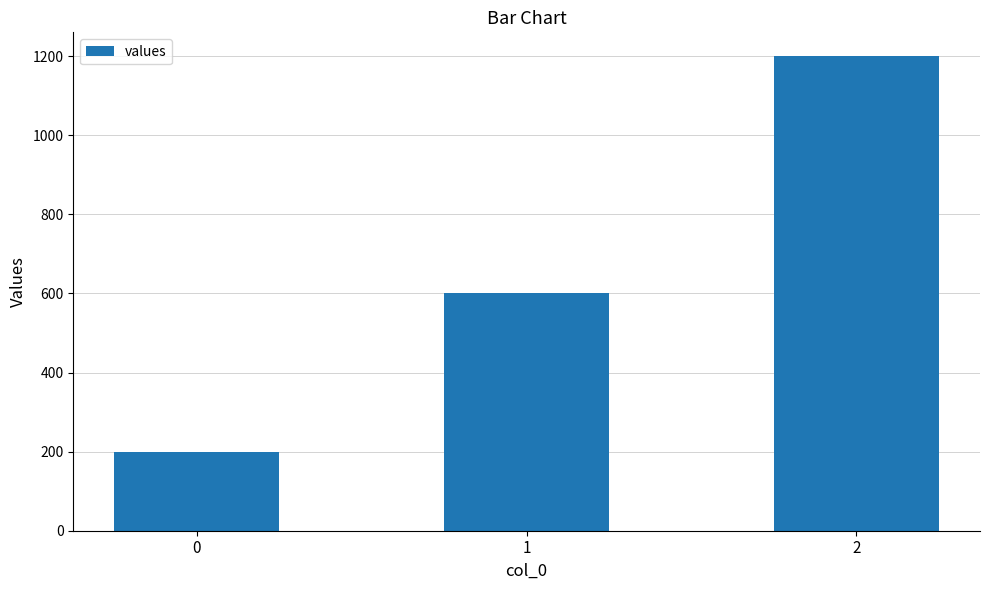

Reading left to right, transcribe all the data shown in this chart.

0=200	1=600	2=1200